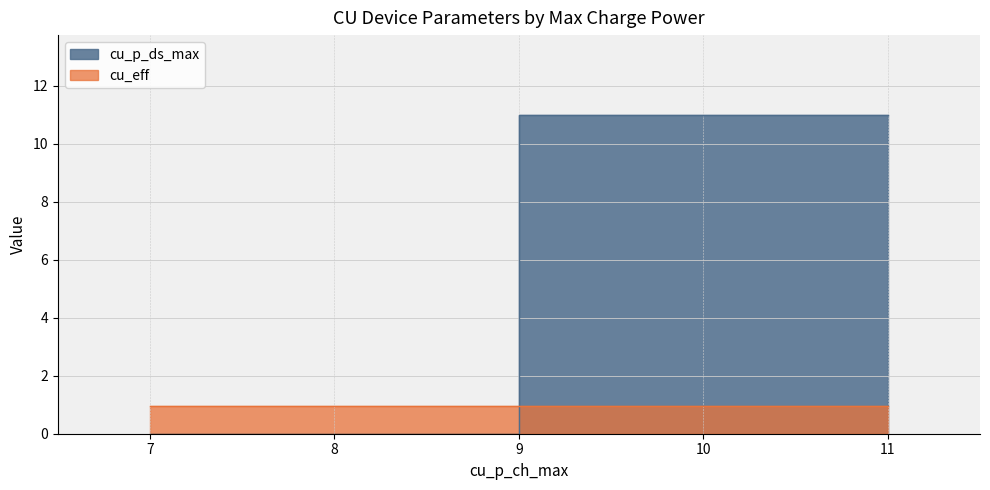

Is it true that the value at 7 is 0?

True